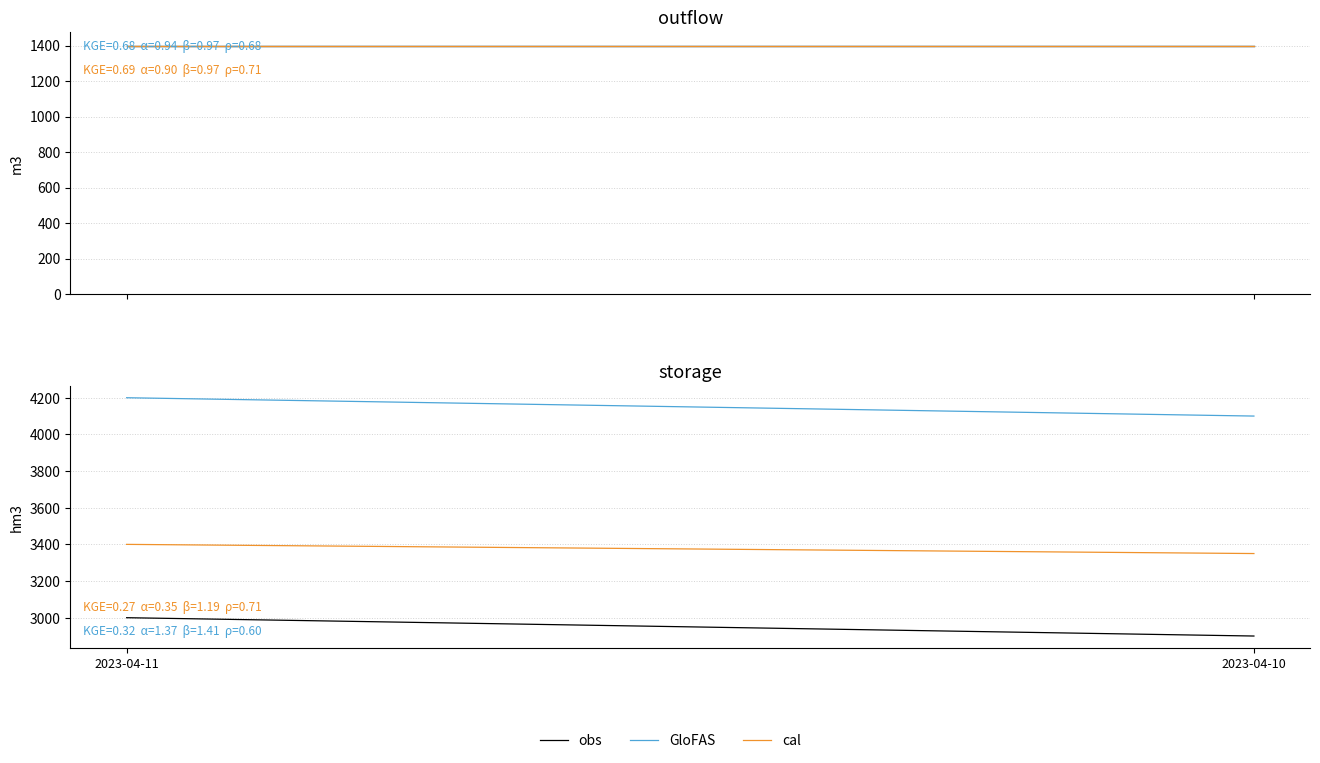

Which category has the highest value across all series?

2023-04-11